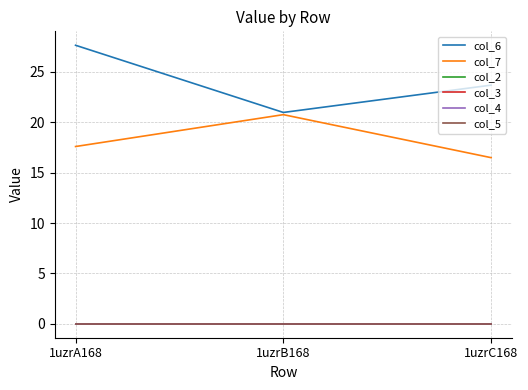

Does the chart have visible grid lines?

Yes